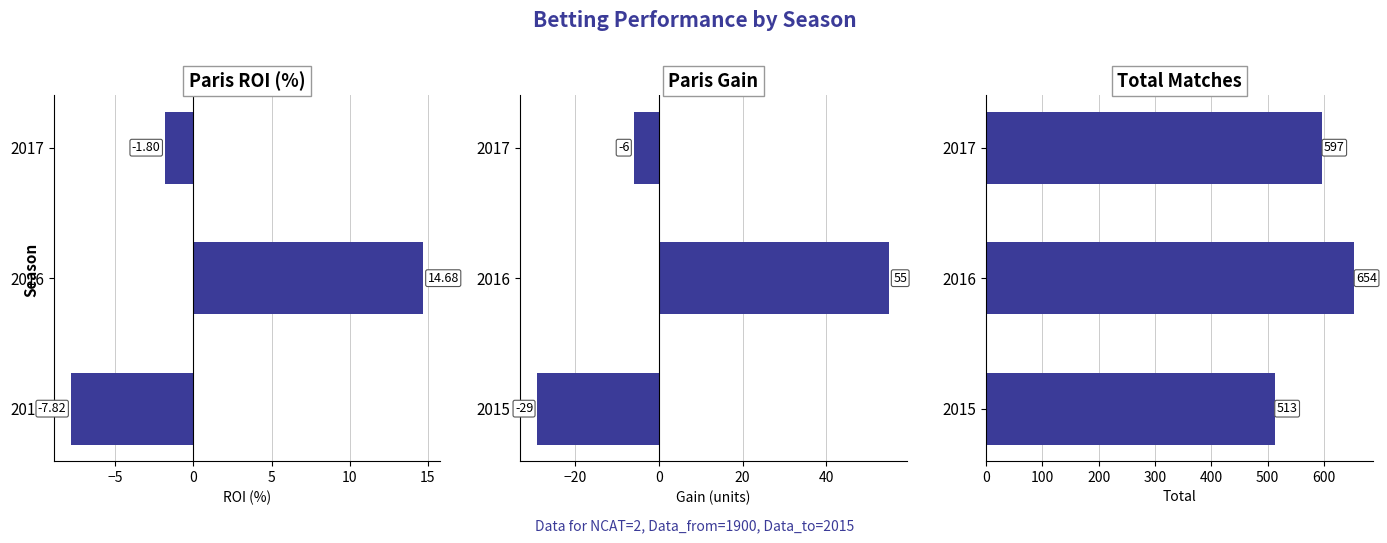

Rank the series by their maximum value, from highest to lowest.

total, paris_gain, paris_roi